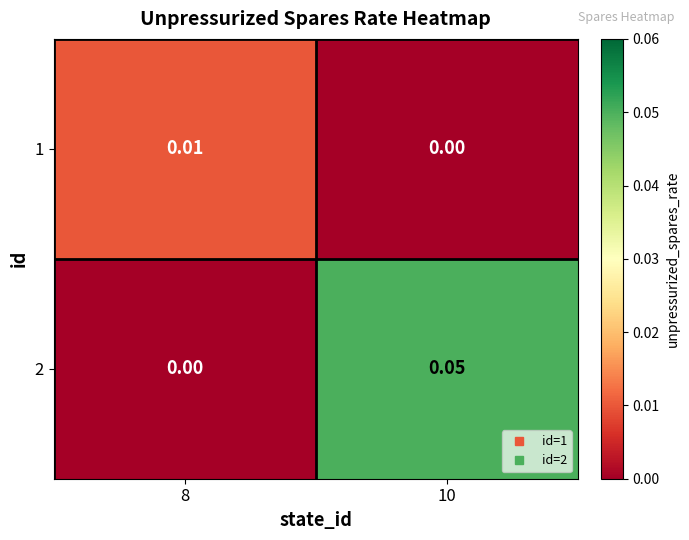

Is the value of 1 at 8 greater than the value of 2 at 8?

Yes